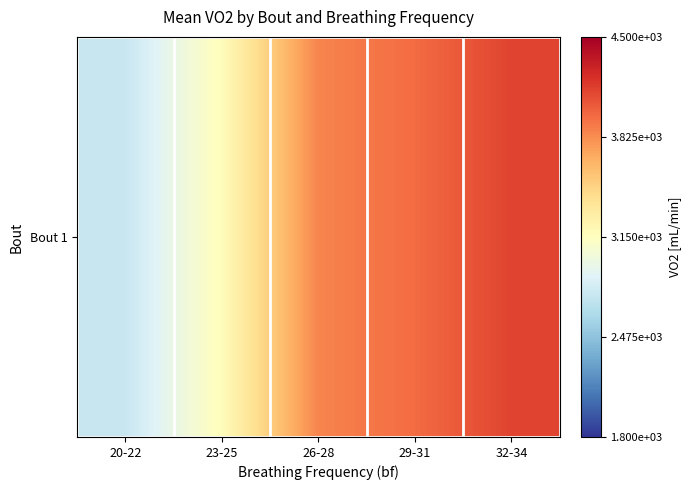

At which label is the value closest to 3447?

23-25